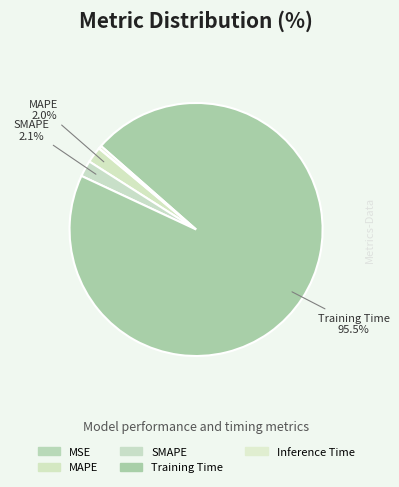

What is the largest slice in the pie chart?

Training Time